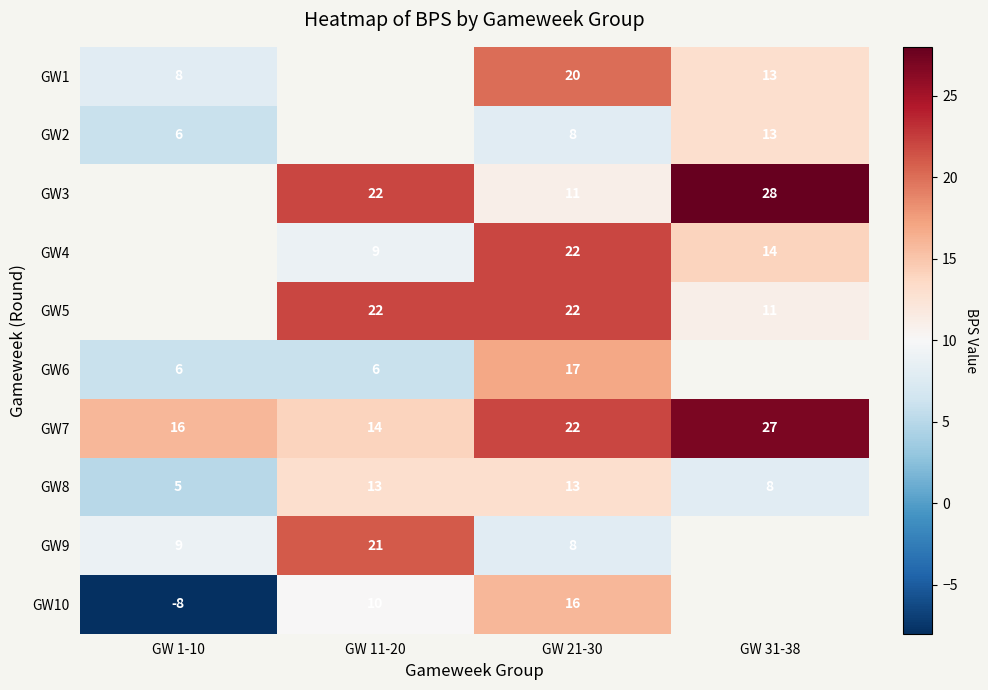

At how many categories does at least one series exceed 15?

4